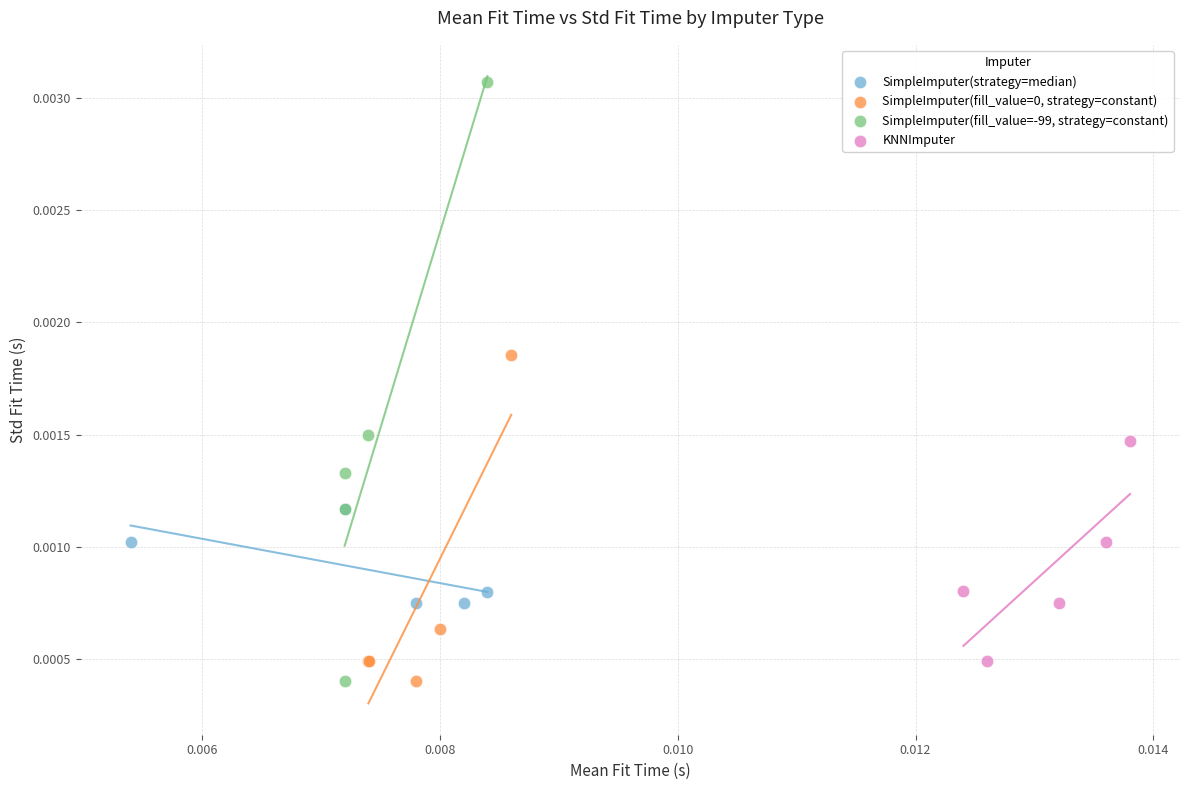

Which series contains the highest Y value?

SimpleImputer(fill_value=-99, strategy=constant)